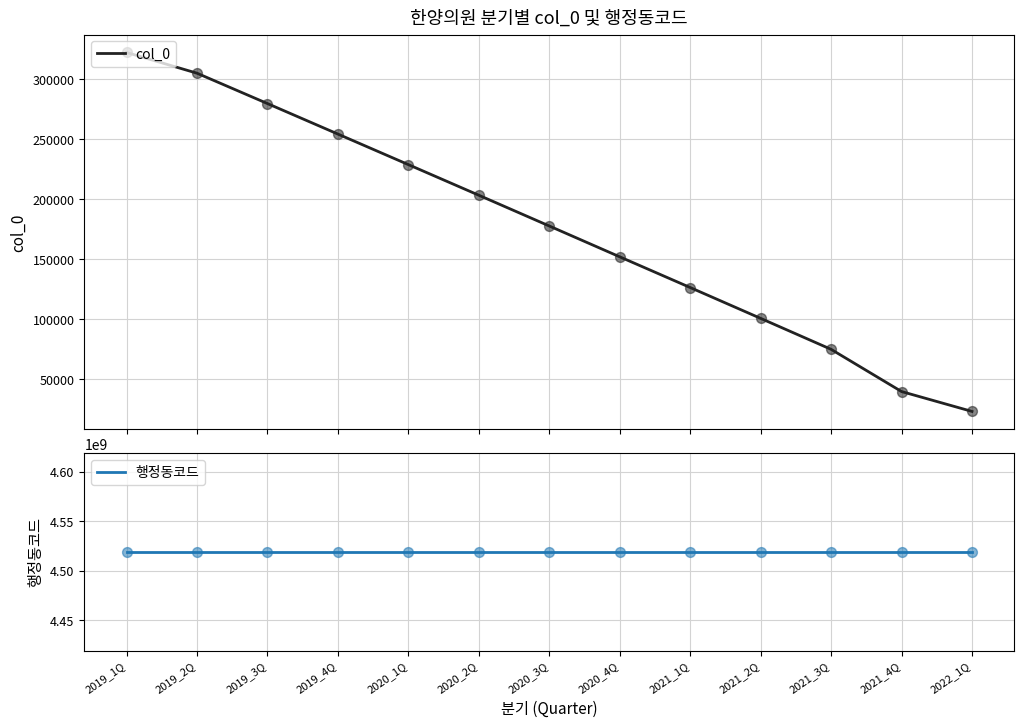

At which category is the sum across all series the highest?

2019_1Q